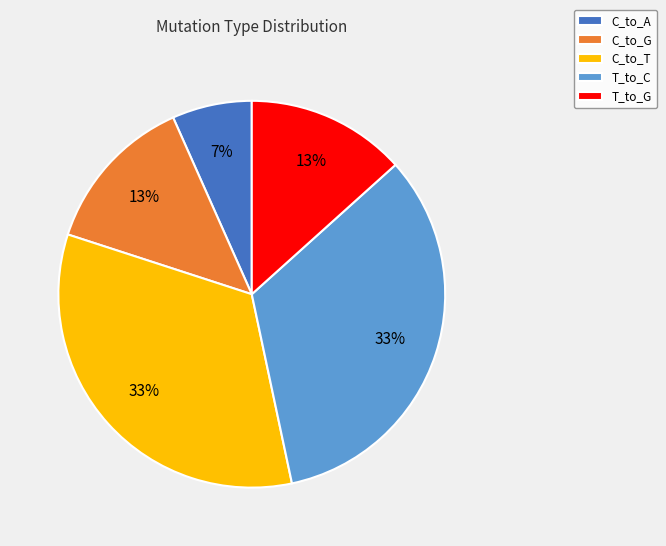

Between T_to_G and T_to_C, which is larger?

T_to_C